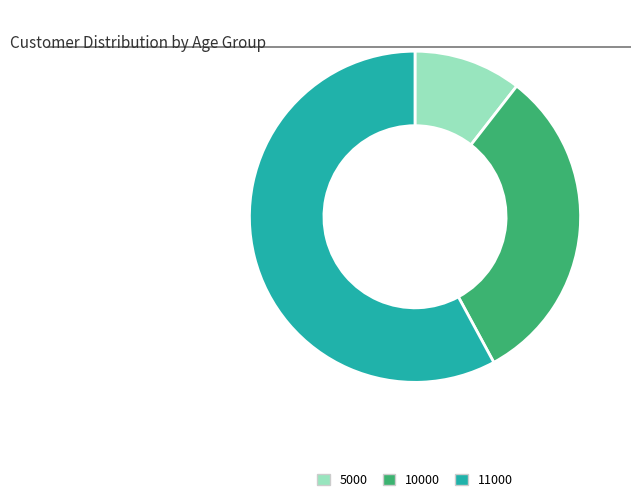

Count the number of slices in the pie.

3